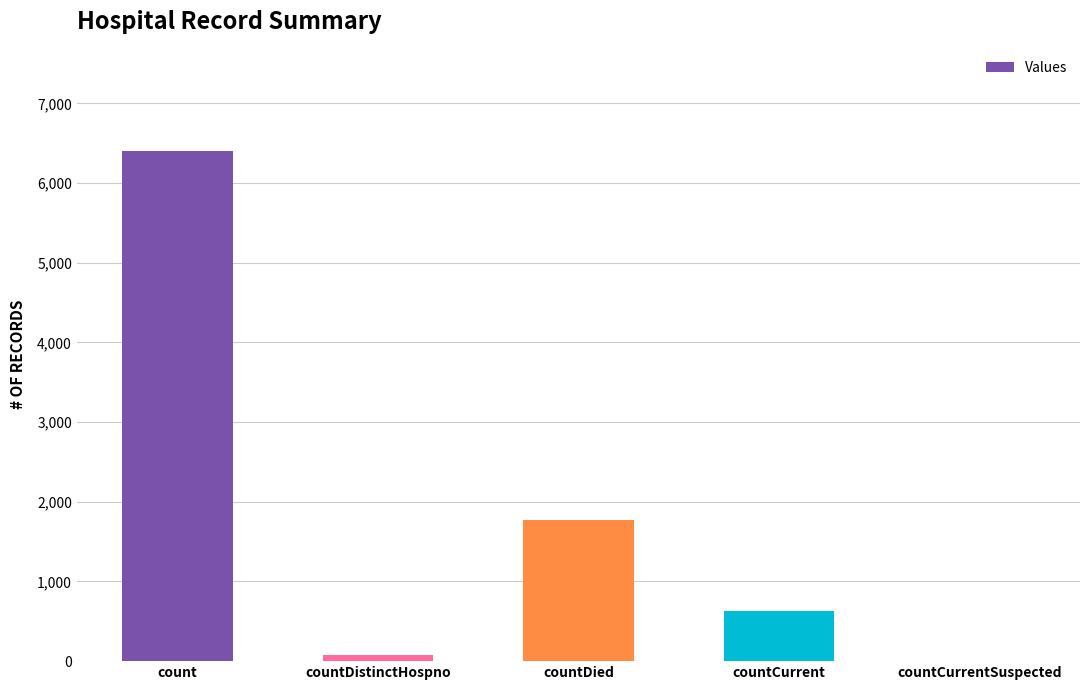

What is the change in value from countDistinctHospno to countDied?

+1695